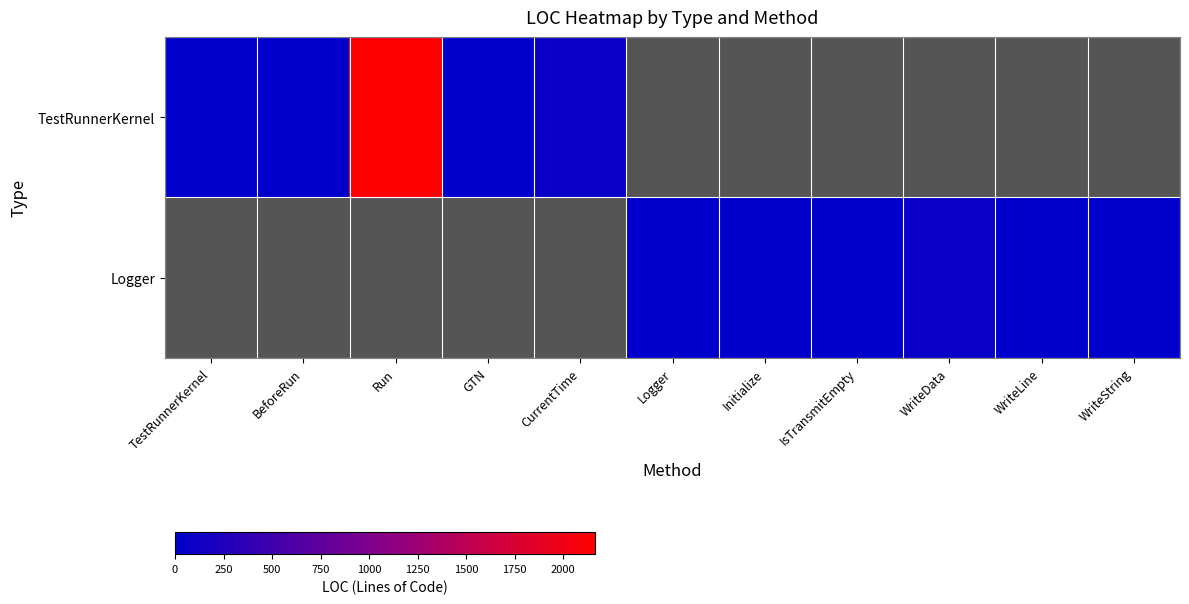

Between CurrentTime and TestRunnerKernel, which is larger?

CurrentTime